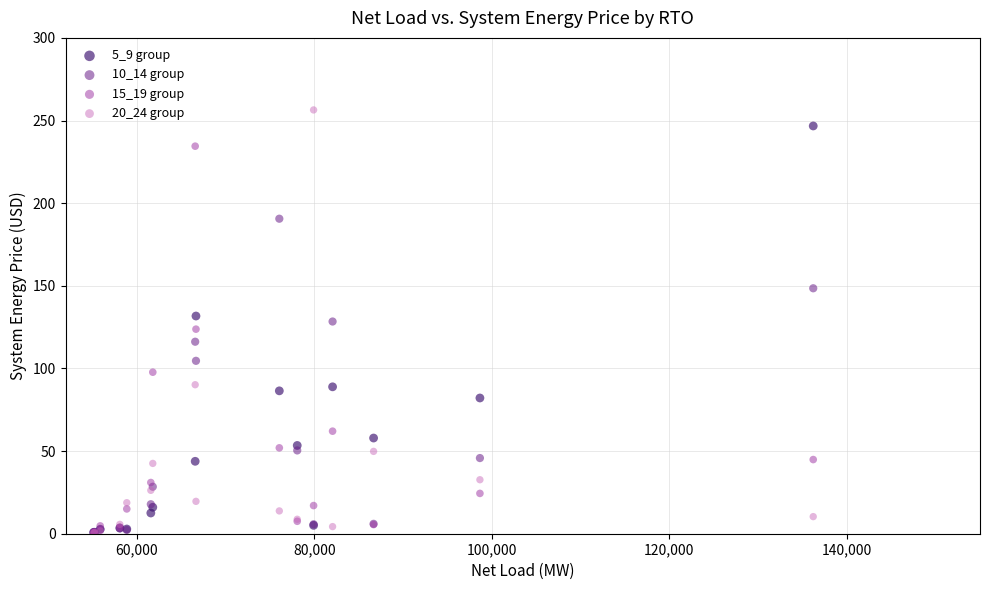

What are all the series names shown in the legend?

5_9 group, 10_14 group, 15_19 group, 20_24 group